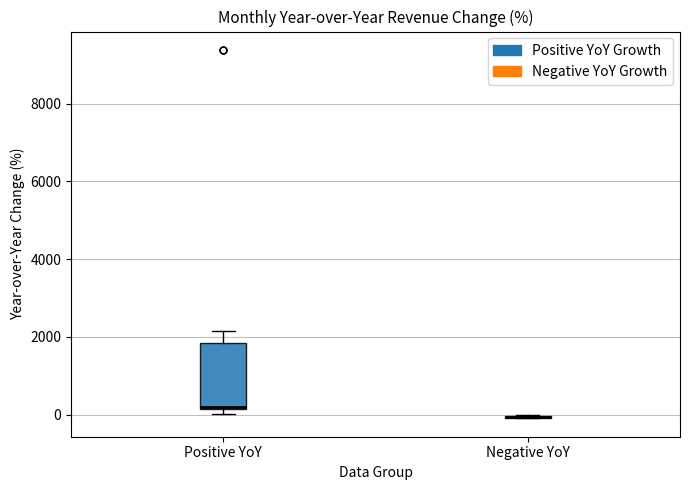

Reading left to right, read every box against the y-axis: the position of its median line, the range the box covers, and the ends of its whiskers. The values are not printed on the chart, so give them approximately, as read against the axis.

Positive YoY: median 200, box 200 to 1800, whiskers 0 to 2200
Negative YoY: box collapsed to a line at 0, whiskers 0 to 0